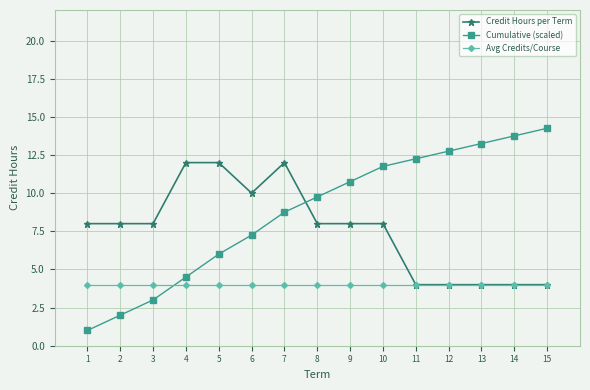

Rank the series by their maximum value, from lowest to highest.

Avg Credits/Course, Credit Hours per Term, Cumulative (scaled)